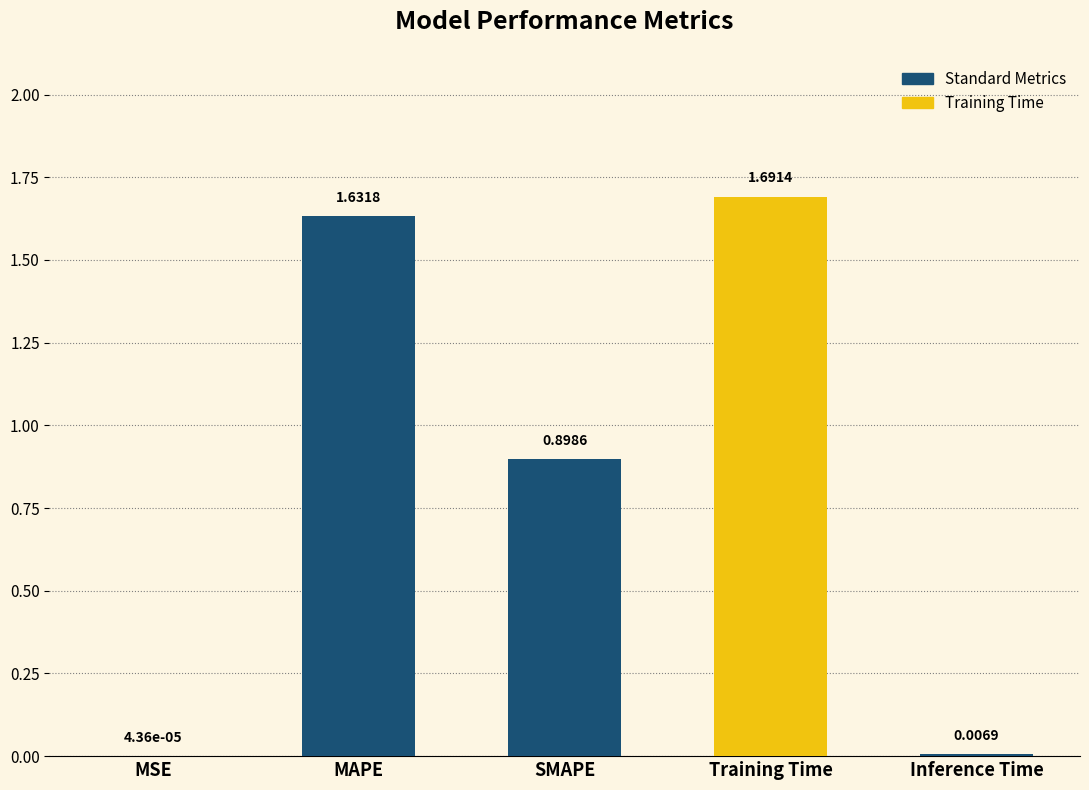

Count the number of data series in this chart.

1